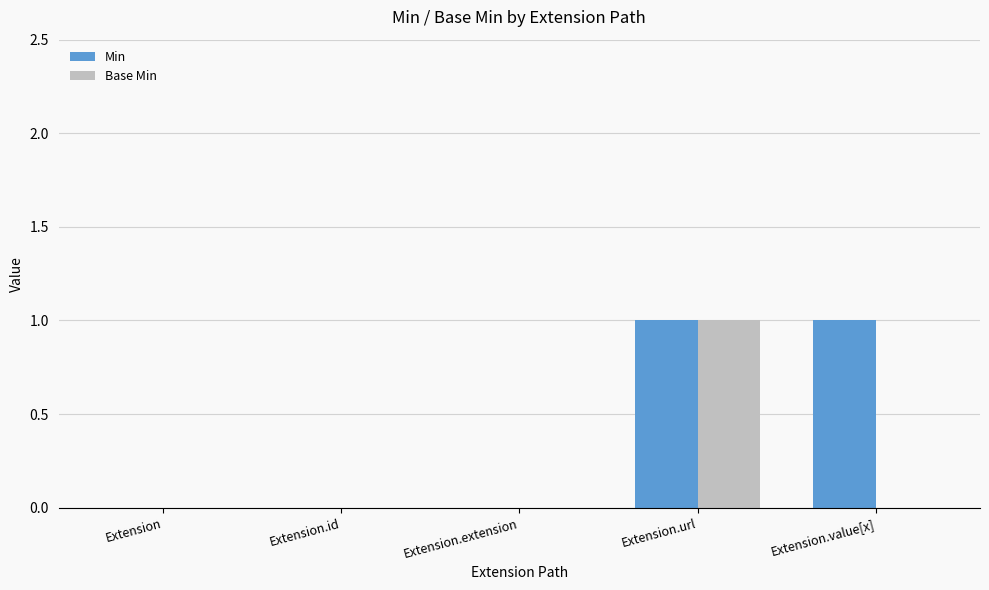

Which category has the highest value in the Base Min series?

Extension.url